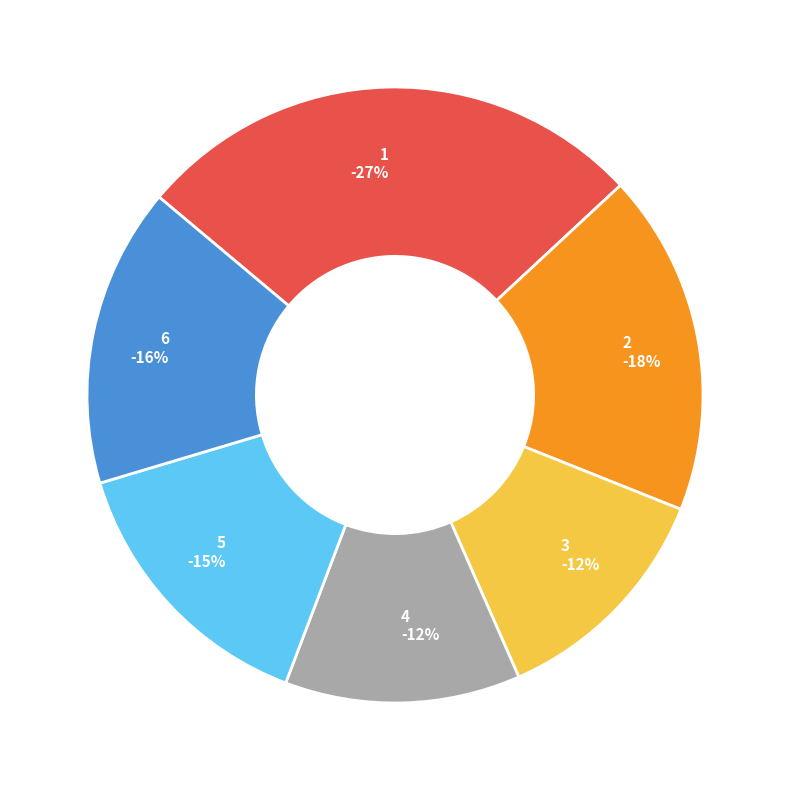

Is 6 the majority of the pie?

No